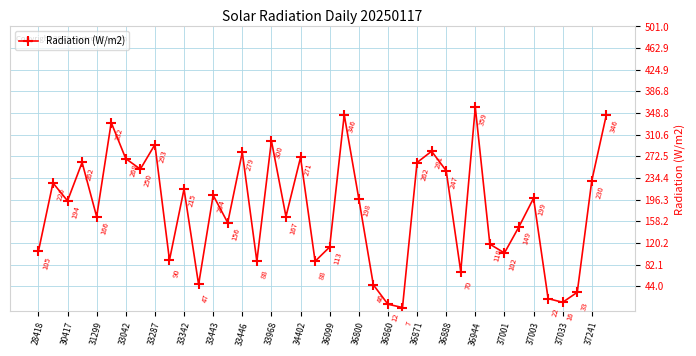

What is the difference between the maximum and minimum values?

352.2